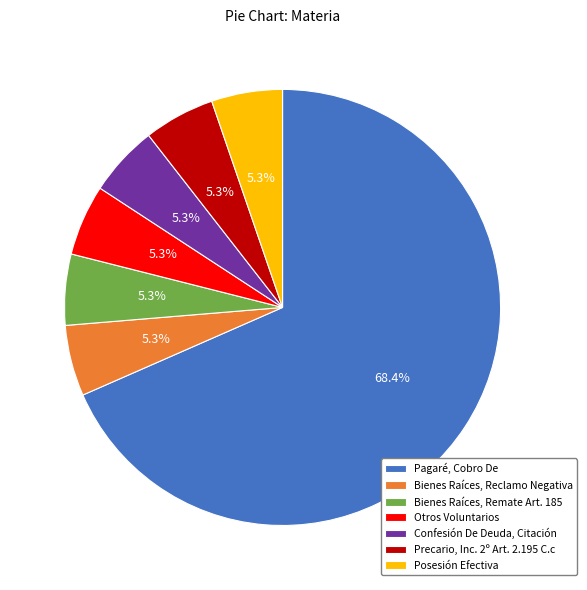

Does Bienes Raíces, Remate Art. 185 account for over 50% of the chart?

No